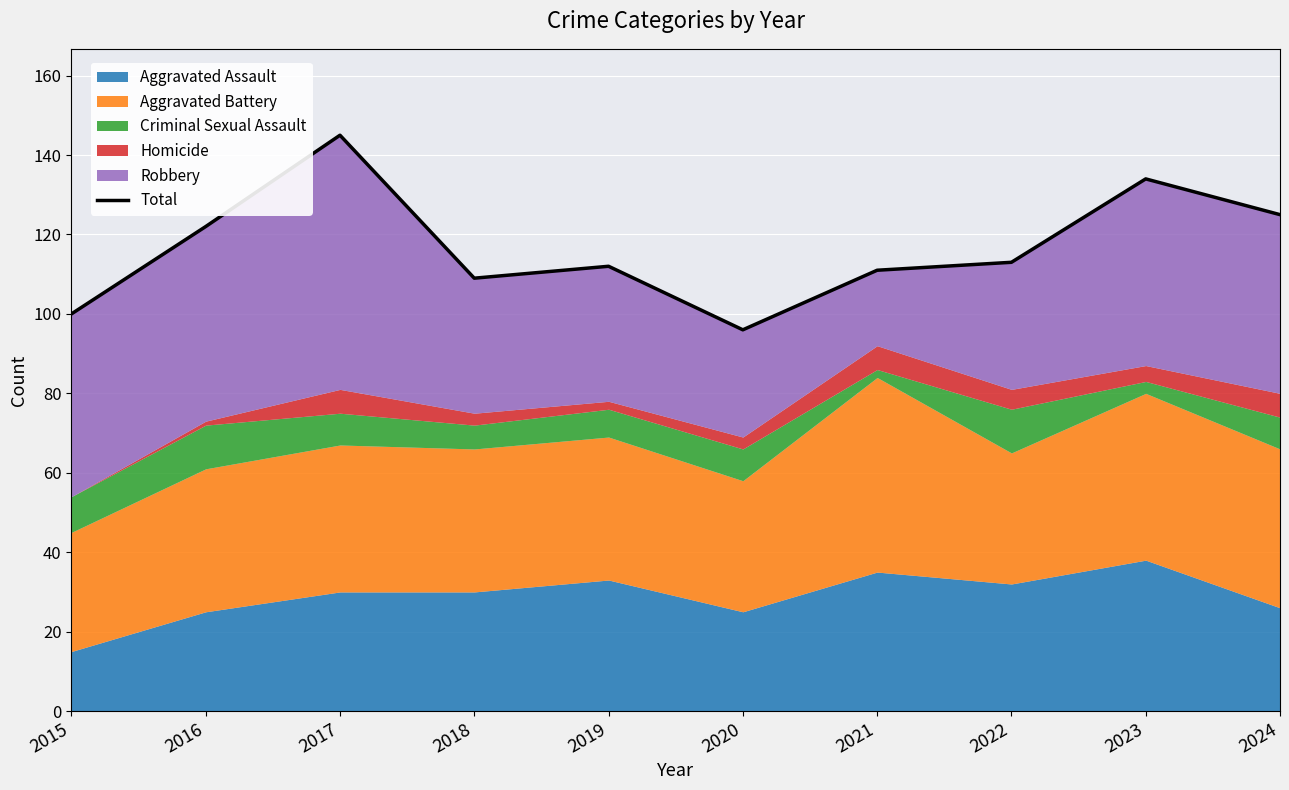

How many values exceed 113?

4